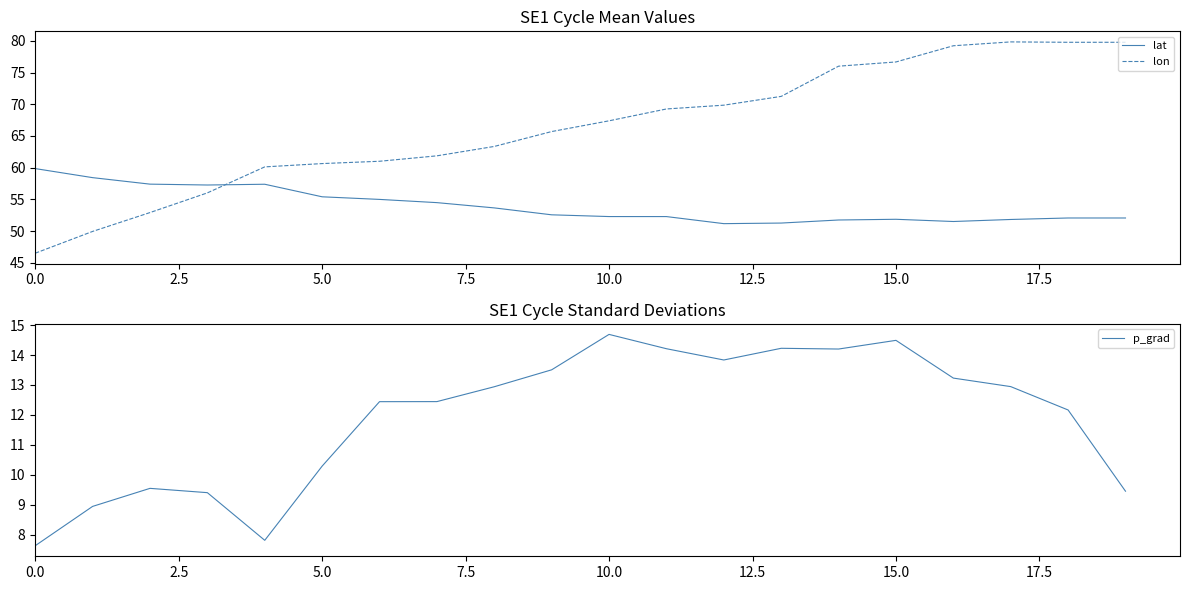

What is the difference between the second highest and minimum values in the lon series?

33.2